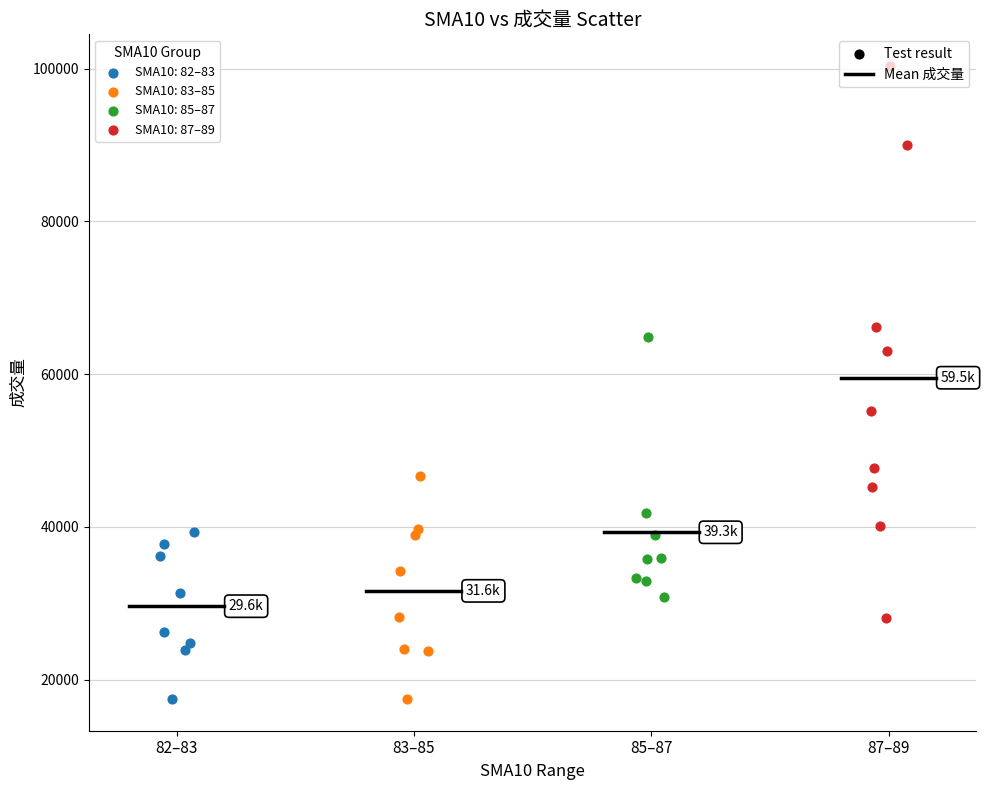

Which series has the widest spread of Y values?

SMA10: 87–89